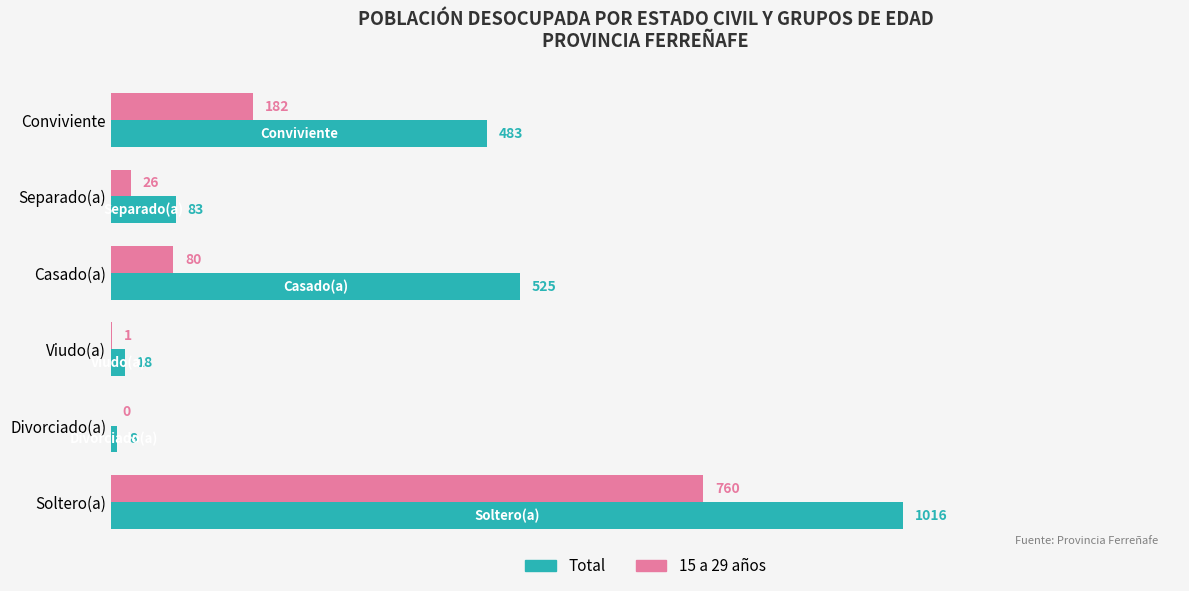

At which category is the sum across all series the highest?

Soltero(a)